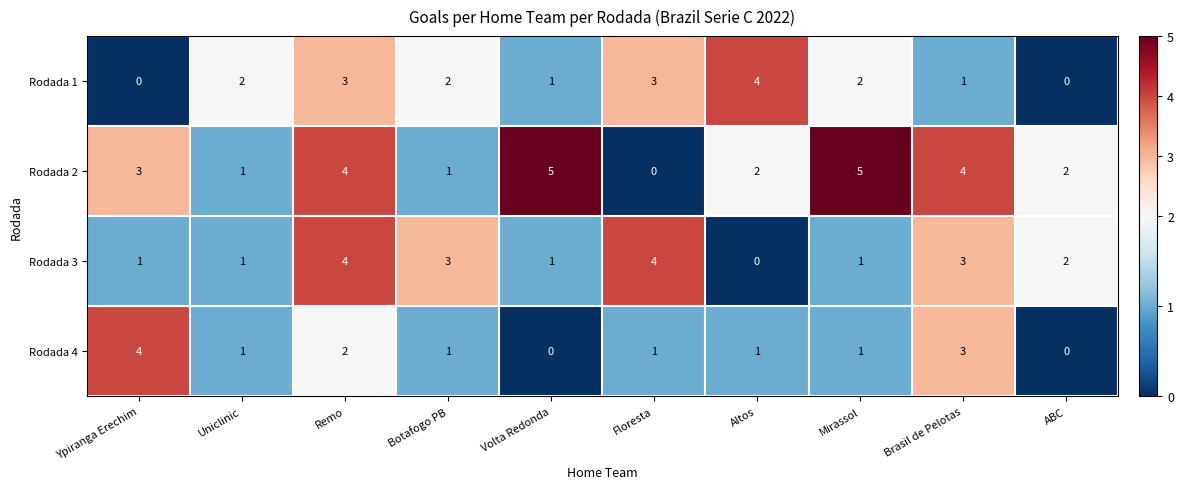

Count the Rodada 4 values in the range 1 to 2.

6